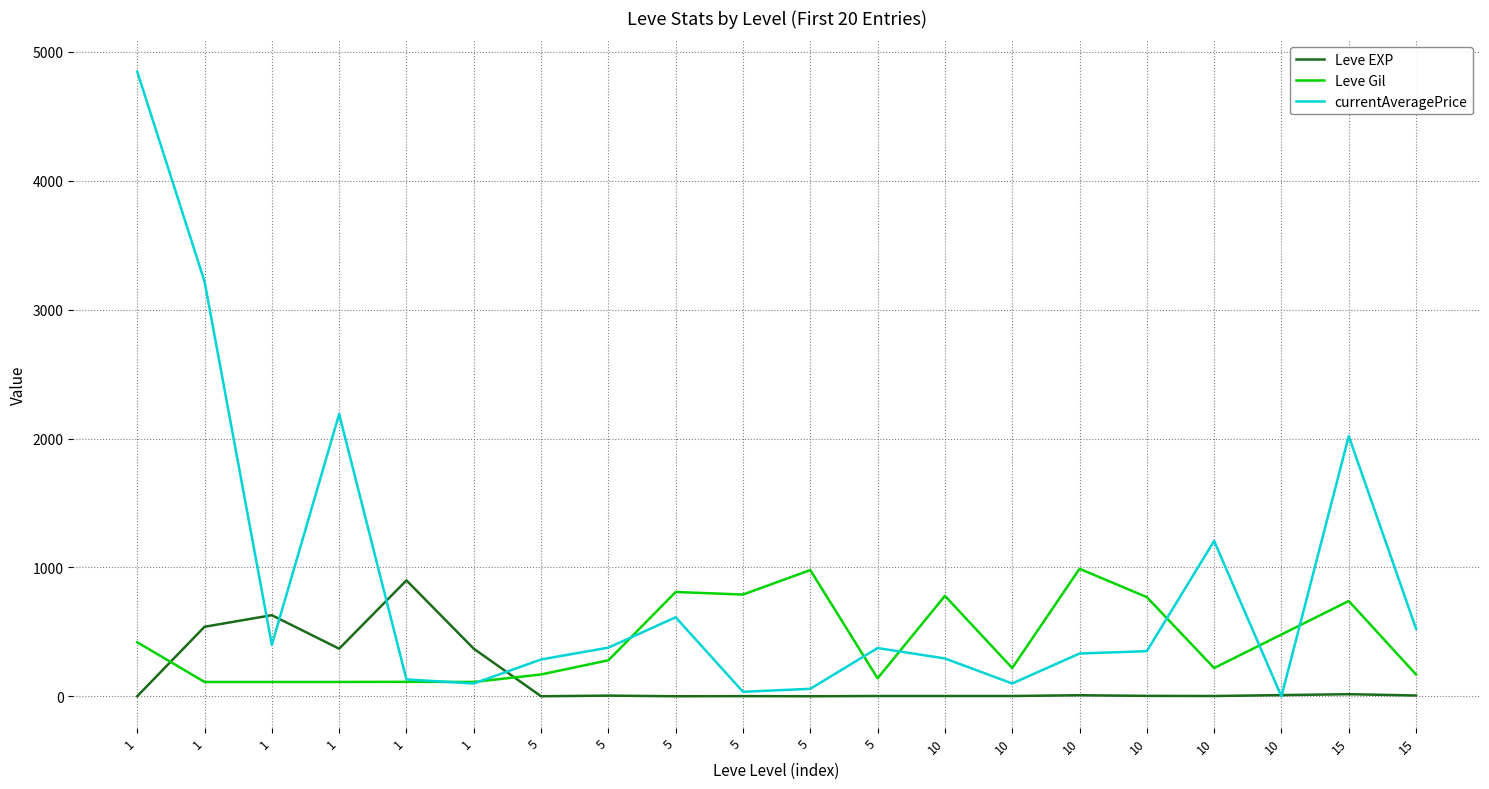

At how many categories does at least one series exceed 2781?

2